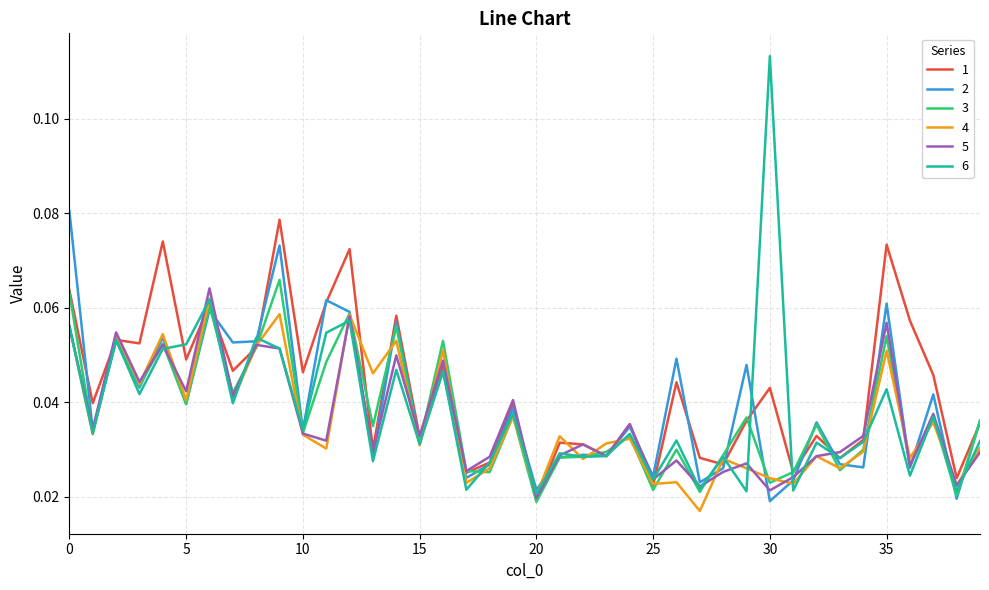

Which series has the largest range (max minus min)?

6